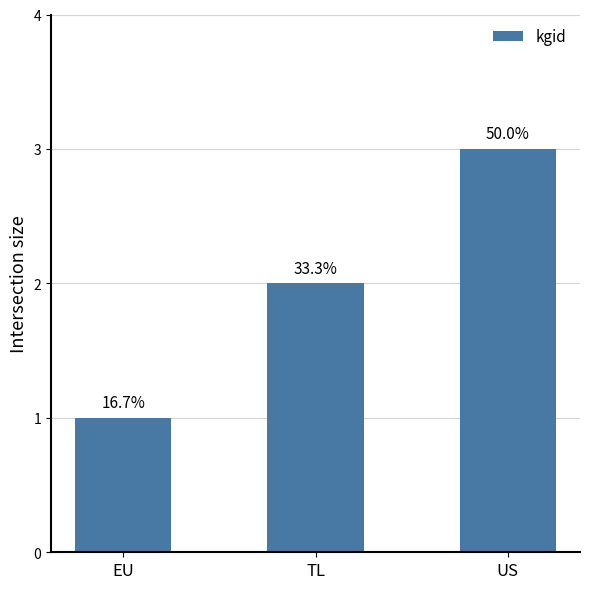

How many bars are there in total?

3